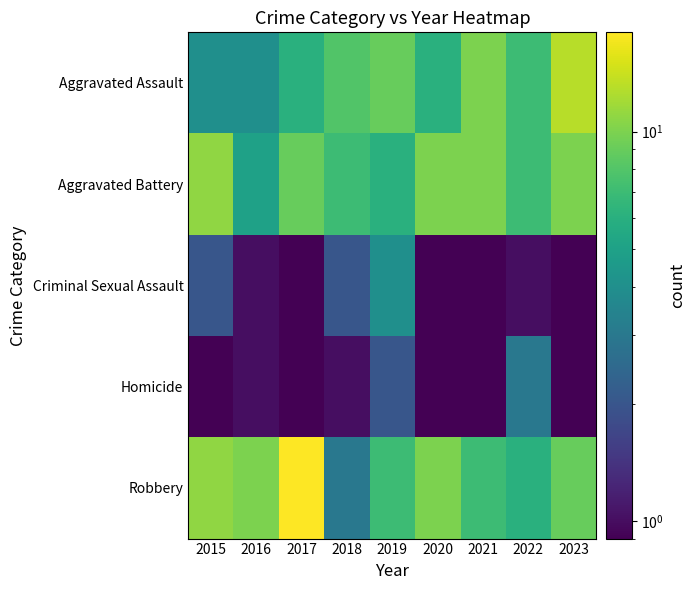

Reading left to right, extract all data points from this chart.

Aggravated Assault: 2015=4.0	2016=4.0	2017=6.0	2018=8.0	2019=9.0	2020=6.0	2021=10.0	2022=7.0	2023=13.0
Aggravated Battery: 2015=11.0	2016=5.0	2017=9.0	2018=7.0	2019=6.0	2020=10.0	2021=10.0	2022=7.0	2023=10.0
Criminal Sexual Assault: 2015=2.0	2016=1.0	2017=0.5	2018=2.0	2019=4.0	2020=0.5	2021=0.5	2022=1.0	2023=0.5
Homicide: 2015=0.5	2016=1.0	2017=0.5	2018=1.0	2019=2.0	2020=0.5	2021=0.5	2022=3.0	2023=0.5
Robbery: 2015=11.0	2016=10.0	2017=18.0	2018=3.0	2019=7.0	2020=10.0	2021=7.0	2022=6.0	2023=9.0